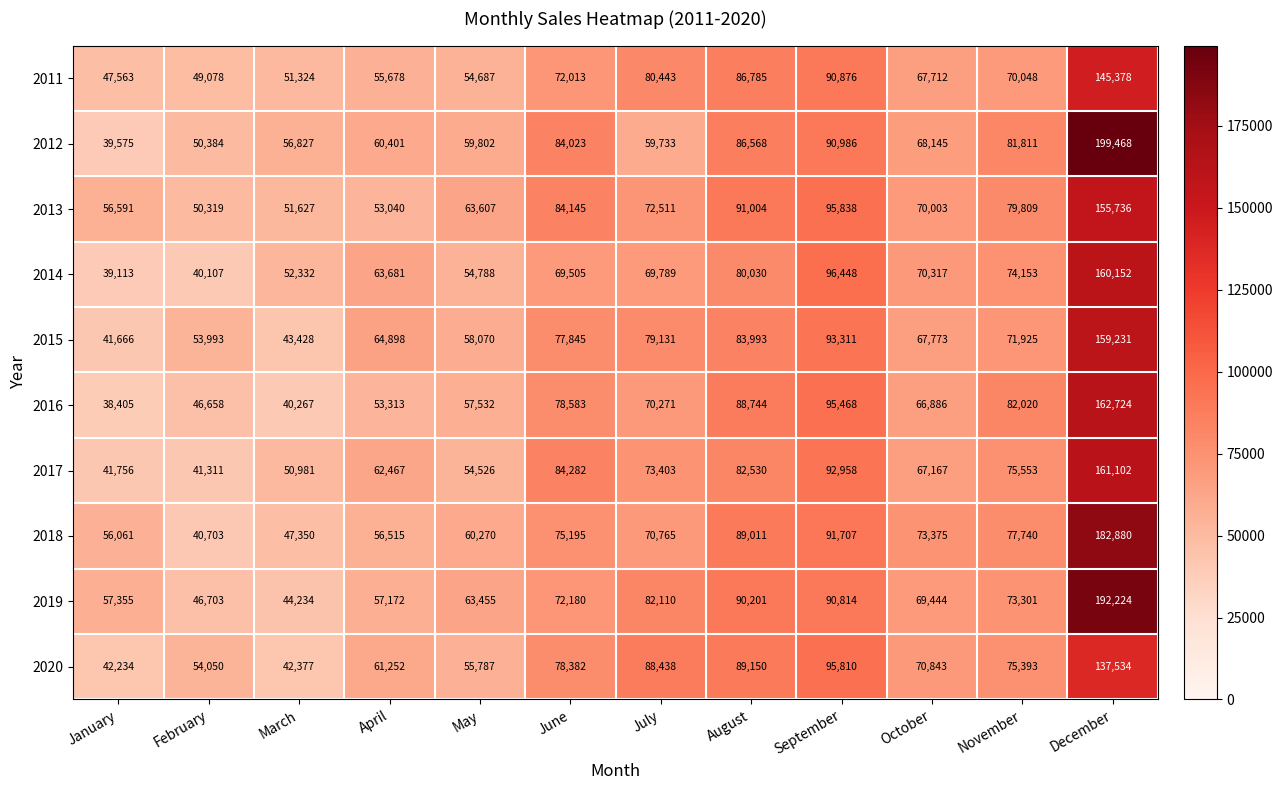

What is the difference between the highest and lowest values at April?

11858